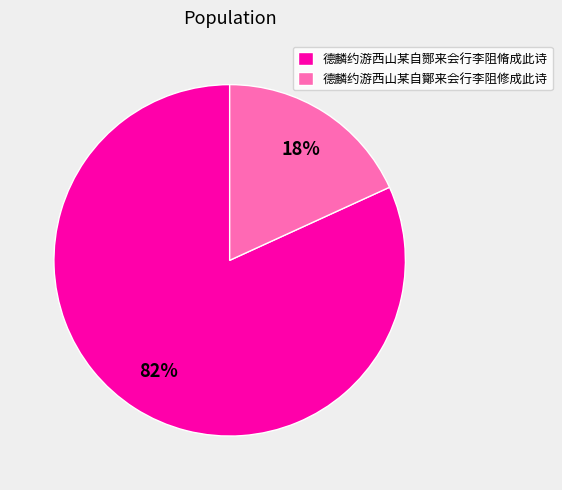

How many slices are in this pie chart?

2